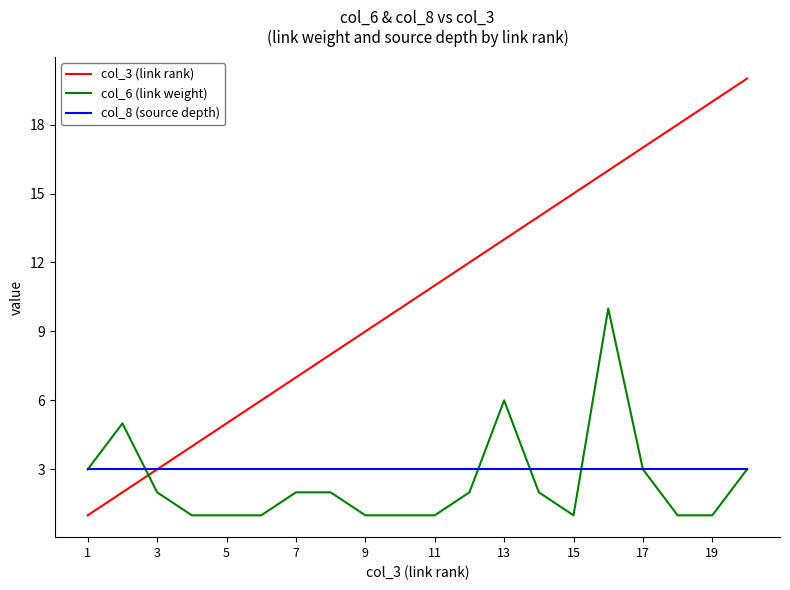

What is the sum of all col_8 (source depth) values?

60